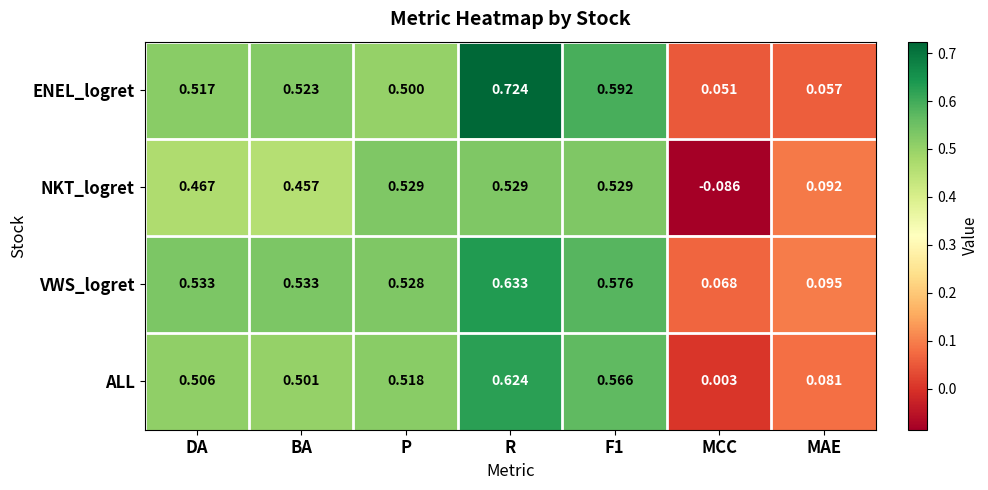

Where is ALL nearest to the value 0?

MCC